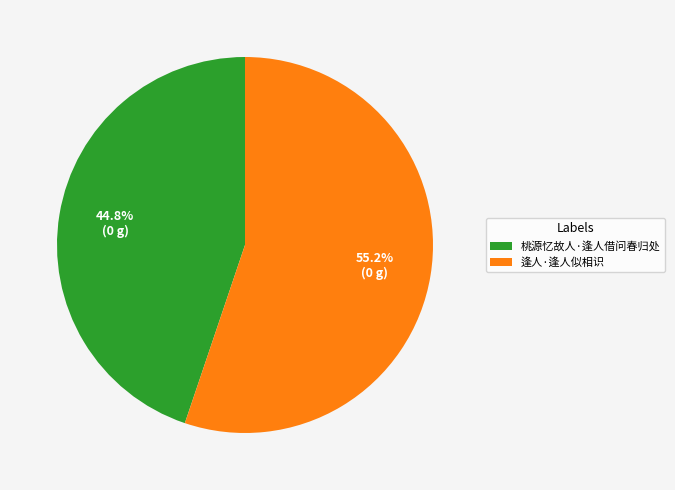

To the nearest percent, what portion does 逢人·逢人似相识 represent?

55%